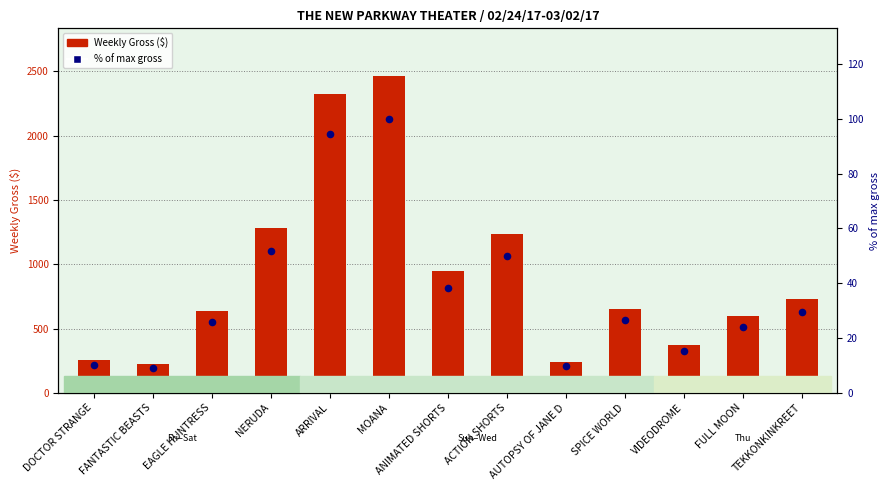

What are all the series names shown in the legend?

Weekly Gross, % of max gross